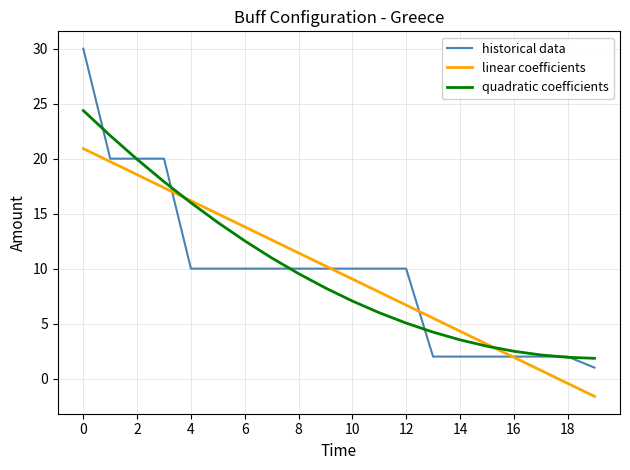

Which series has the widest spread of values?

historical data